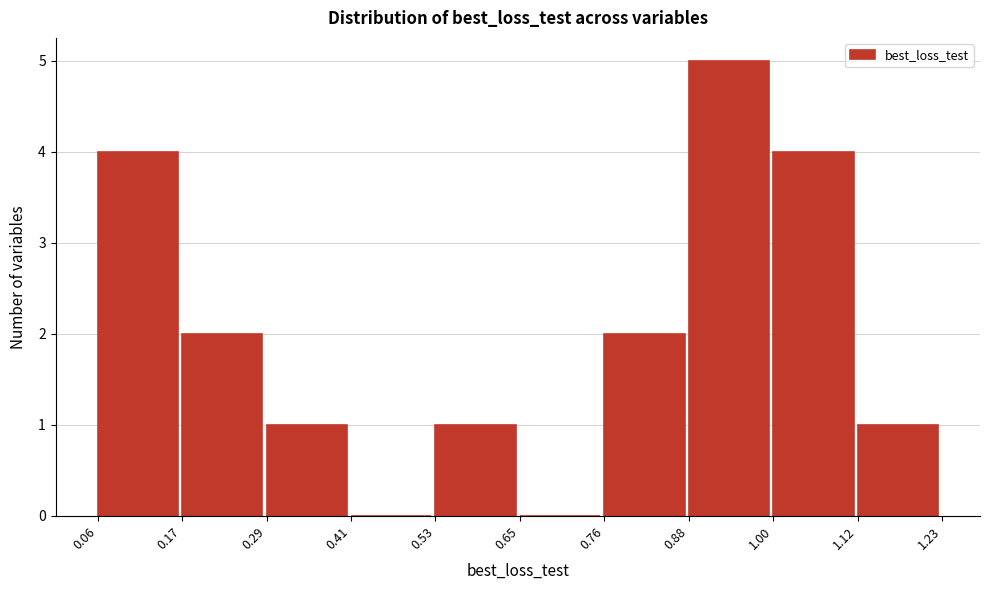

Reading left to right, transcribe this chart: for each bar, give the range it covers on the x-axis and its height. The values are not printed on the chart, so give them approximately, as read against the axis.

0.06 to 0.17: 4
0.17 to 0.29: 2
0.29 to 0.41: 1
0.41 to 0.53: 0
0.53 to 0.65: 1
0.65 to 0.76: 0
0.76 to 0.88: 2
0.88 to 1.00: 5
1.00 to 1.12: 4
1.12 to 1.23: 1